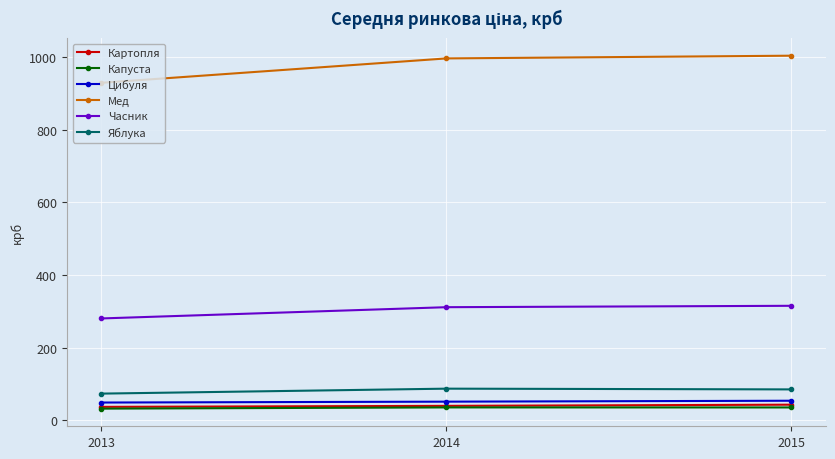

At how many categories does at least one series exceed 220?

3